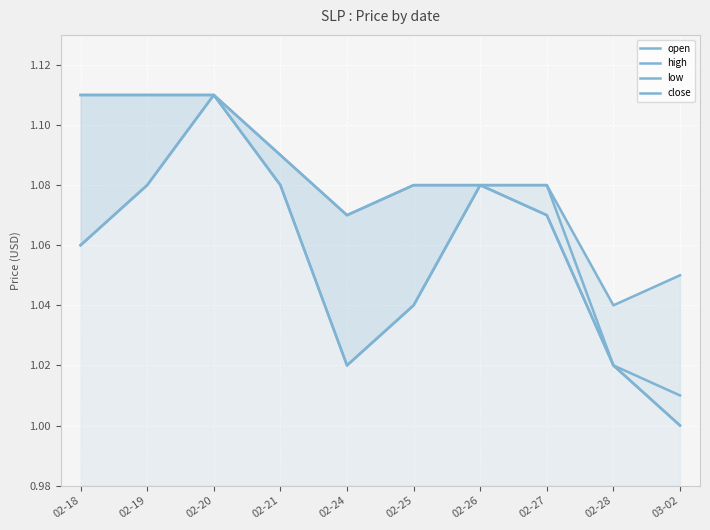

Does the chart display data point markers on the line(s)?

No